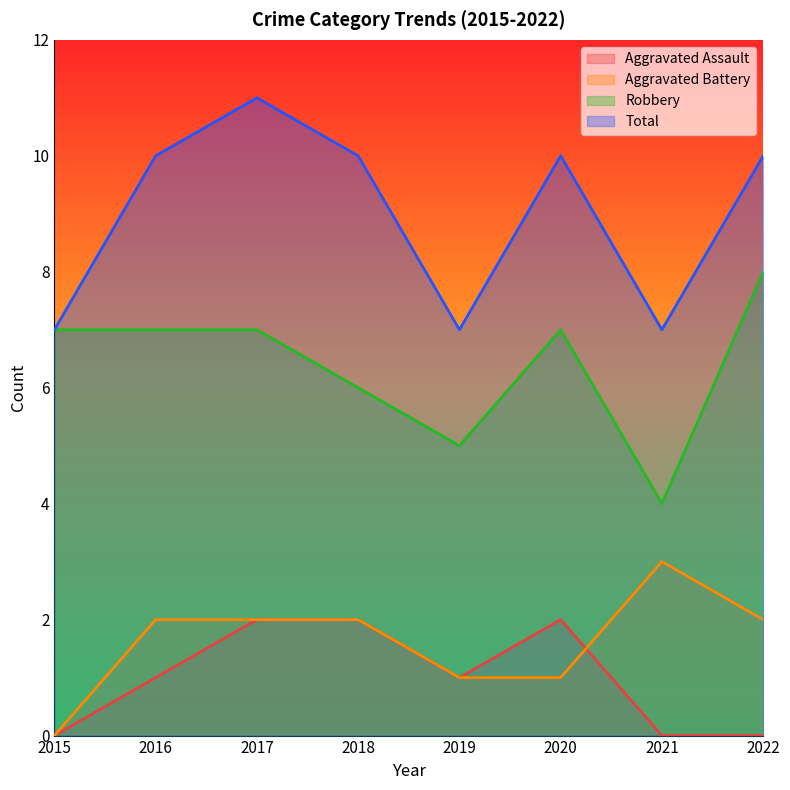

Between 2018 and 2021, which series saw the biggest shift?

Total